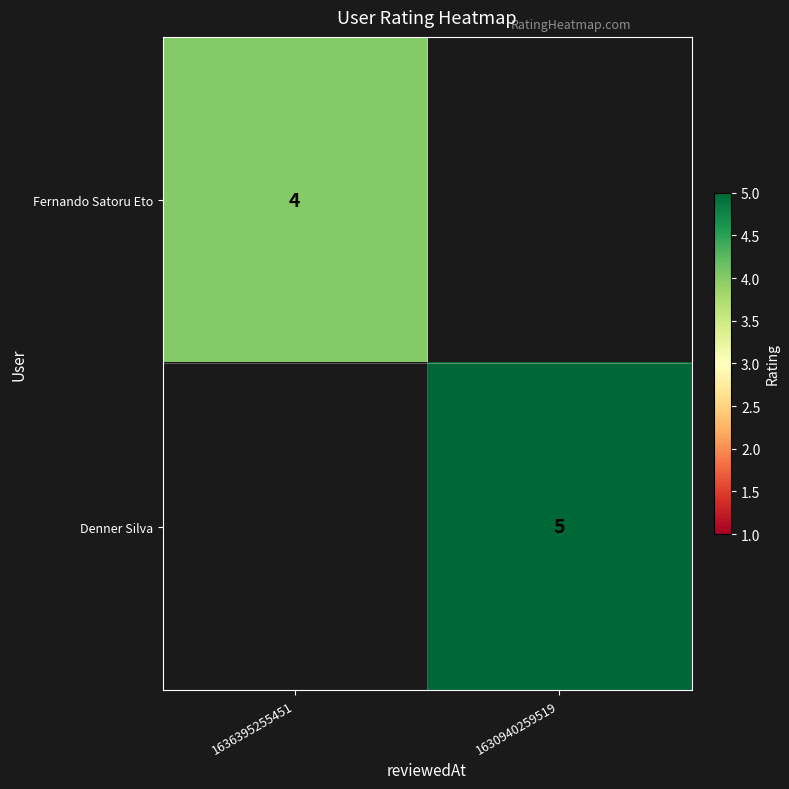

The value of Denner Silva at 1630940259519 is 5. True or false?

True